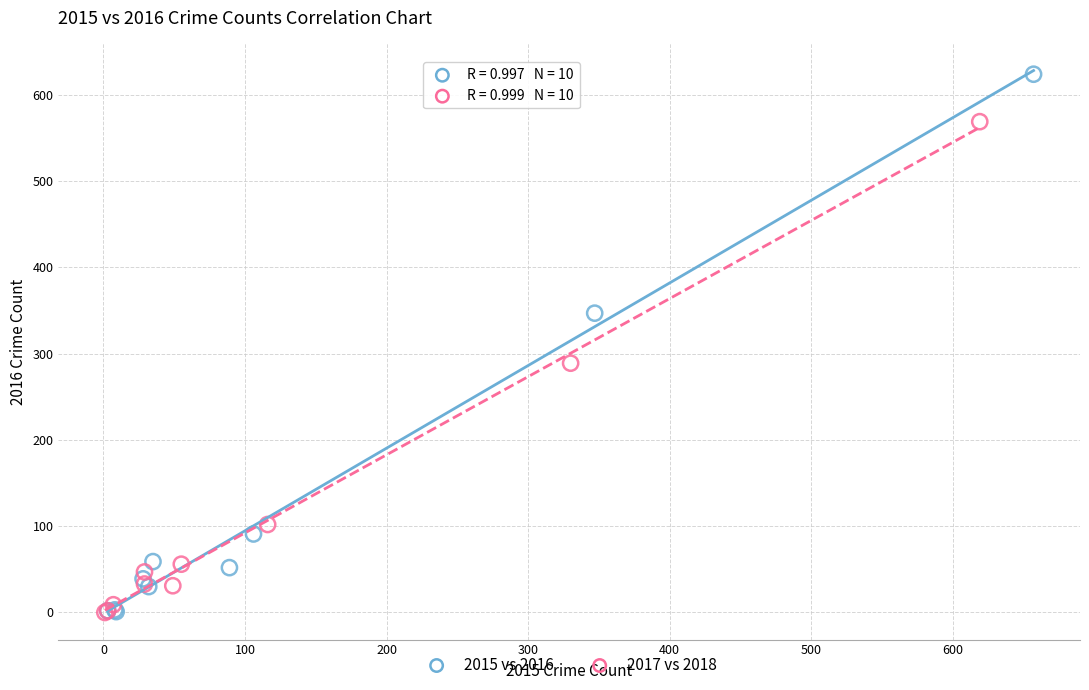

Which series reaches the maximum Y coordinate?

2015 vs 2016